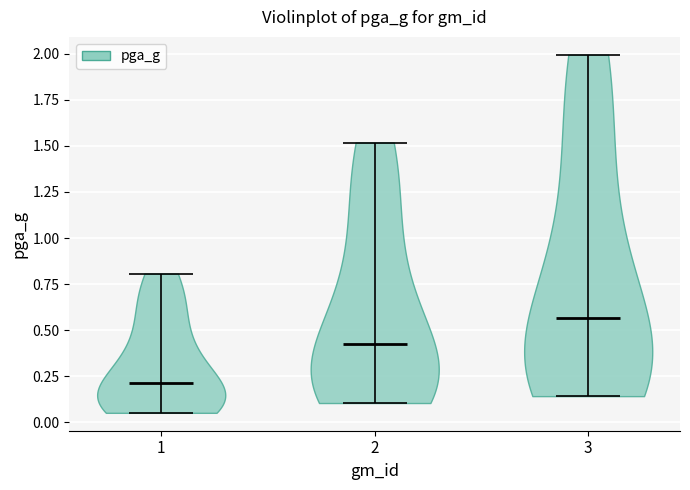

Which violin has the highest median line?

3